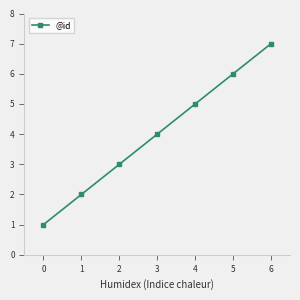

What is the sum of the values at 4 and 3?

9